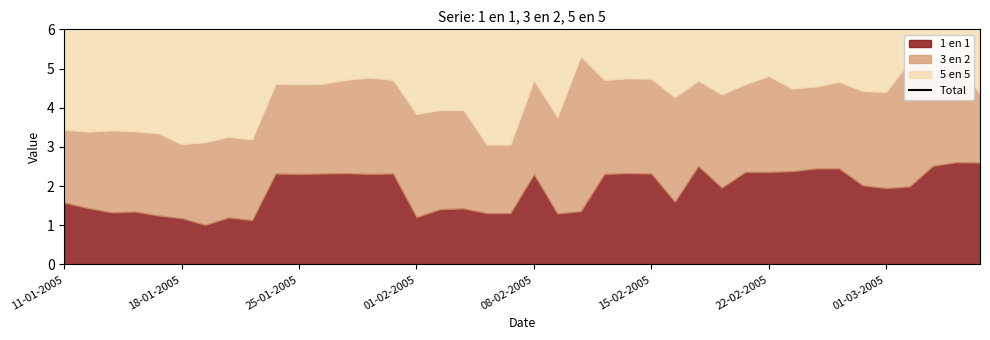

At which category does the chart reach its peak across all series?

37